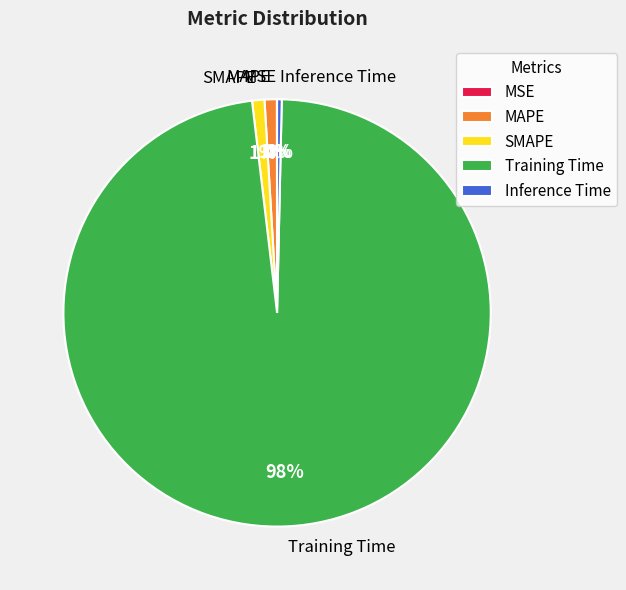

Which slice is the largest?

Training Time